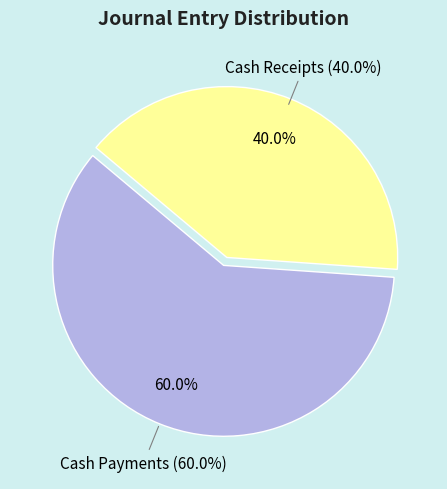

What is the smallest slice in the pie chart?

Cash Receipts